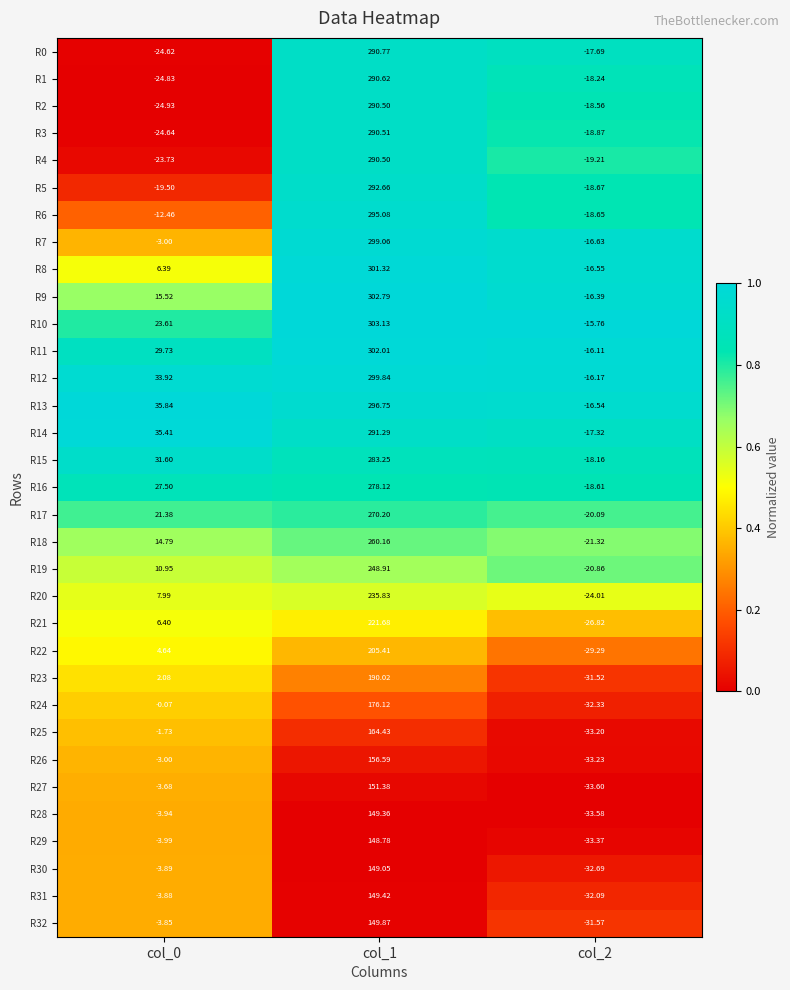

Is the value of R14 at col_2 greater than the value of R28 at col_1?

No